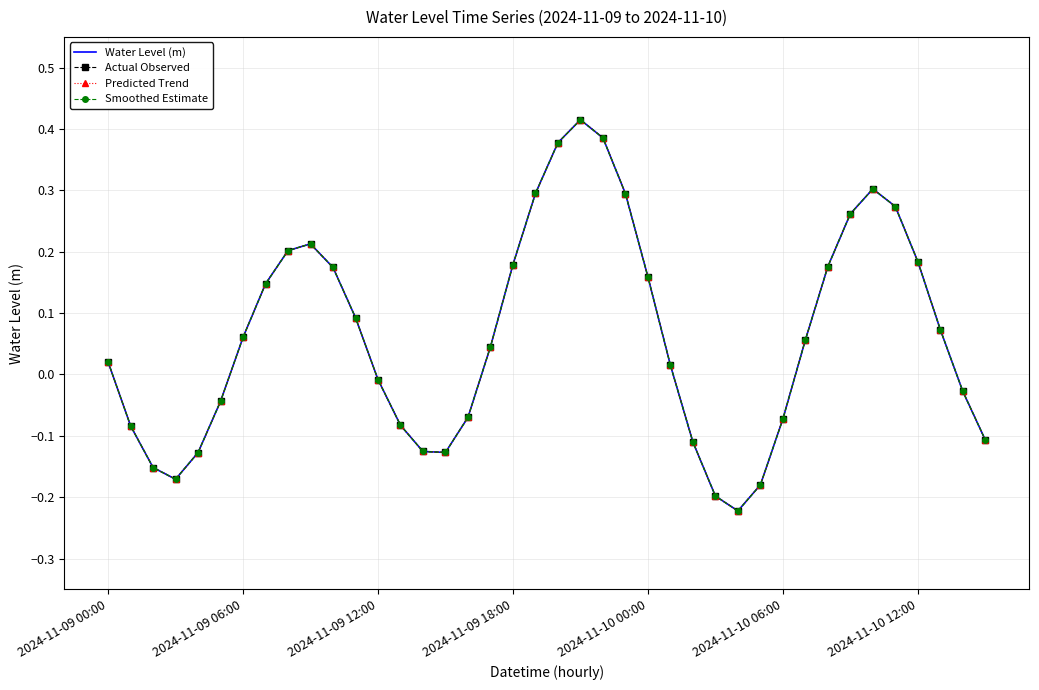

Reading left to right, transcribe all the data shown in this chart.

Water Level (m): 0.0	-0.1	-0.2	-0.2	-0.1	-0.0	0.1	0.1	0.2	0.2	0.2	0.1	-0.0	-0.1	-0.1	-0.1	-0.1	0.0	0.2	0.3	0.4	0.4	0.4	0.3	0.2	0.0	-0.1	-0.2	-0.2	-0.2	-0.1	0.1	0.2	0.3	0.3	0.3	0.2	0.1	-0.0	-0.1
Actual Observed: 0.0	-0.1	-0.2	-0.2	-0.1	-0.0	0.1	0.1	0.2	0.2	0.2	0.1	-0.0	-0.1	-0.1	-0.1	-0.1	0.0	0.2	0.3	0.4	0.4	0.4	0.3	0.2	0.0	-0.1	-0.2	-0.2	-0.2	-0.1	0.1	0.2	0.3	0.3	0.3	0.2	0.1	-0.0	-0.1
Predicted Trend: 0.0	-0.1	-0.2	-0.2	-0.1	-0.0	0.1	0.1	0.2	0.2	0.2	0.1	-0.0	-0.1	-0.1	-0.1	-0.1	0.0	0.2	0.3	0.4	0.4	0.4	0.3	0.2	0.0	-0.1	-0.2	-0.2	-0.2	-0.1	0.1	0.2	0.3	0.3	0.3	0.2	0.1	-0.0	-0.1
Smoothed Estimate: 0.0	-0.1	-0.2	-0.2	-0.1	-0.0	0.1	0.1	0.2	0.2	0.2	0.1	-0.0	-0.1	-0.1	-0.1	-0.1	0.0	0.2	0.3	0.4	0.4	0.4	0.3	0.2	0.0	-0.1	-0.2	-0.2	-0.2	-0.1	0.1	0.2	0.3	0.3	0.3	0.2	0.1	-0.0	-0.1